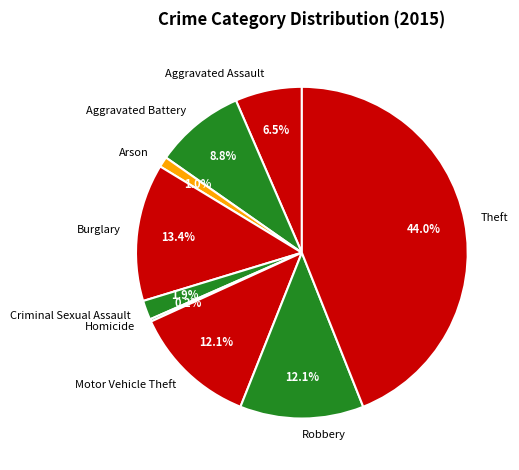

Which slice is the largest?

Theft